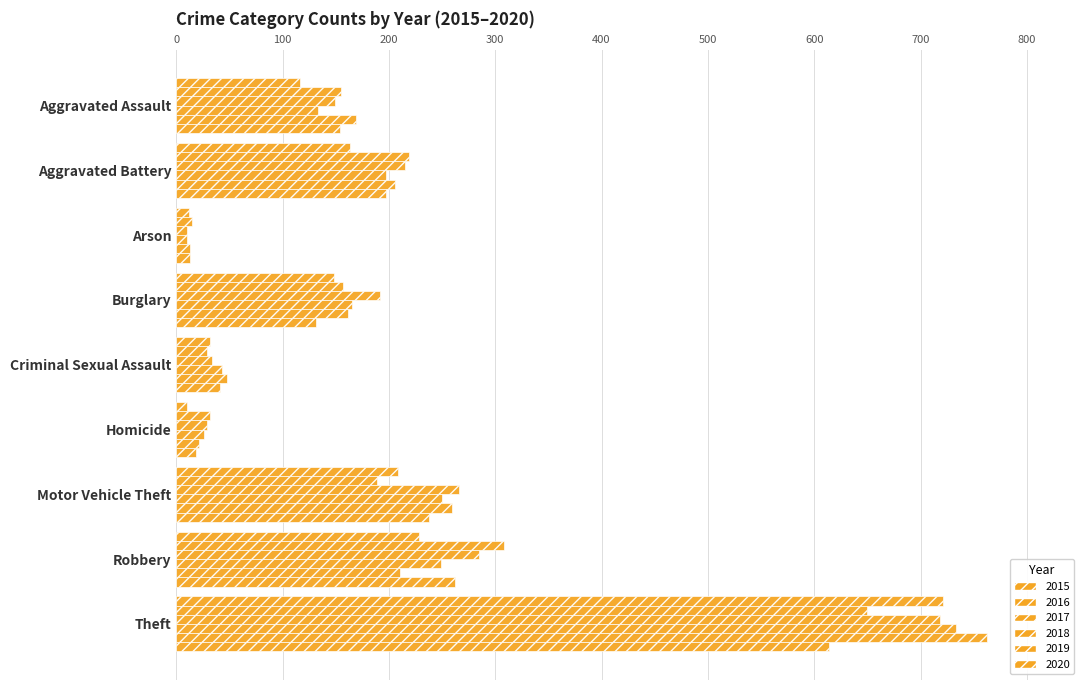

Reading left to right, transcribe all the data shown in this chart.

2015: 116	163	12	148	32	10	209	228	721
2016: 155	219	15	157	29	32	189	308	650
2017: 149	215	10	192	34	29	266	285	718
2018: 133	197	10	165	43	26	250	249	733
2019: 169	206	13	162	48	21	259	210	763
2020: 154	197	13	131	41	19	238	262	614